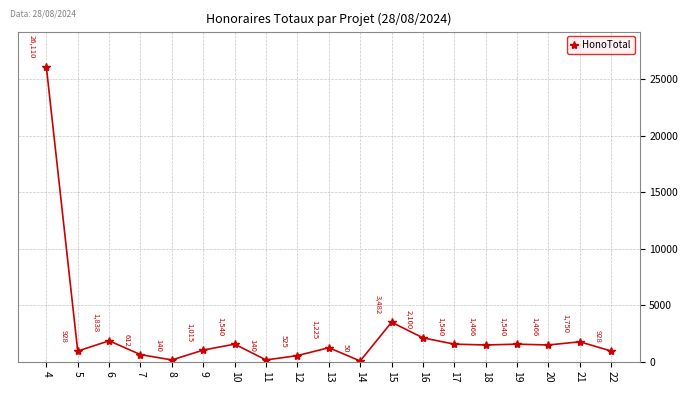

Approximately how many times larger is the value at 15 compared to 20?

2.4